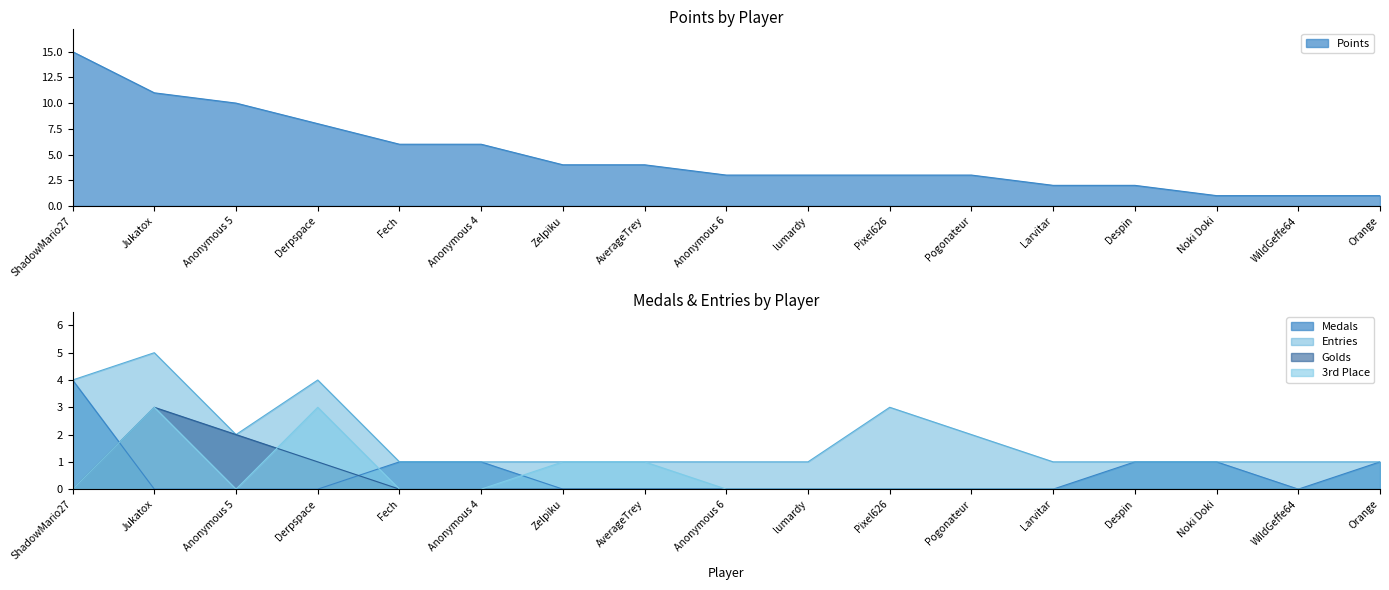

What value does the col_2 series have at Anonymous 5?

2